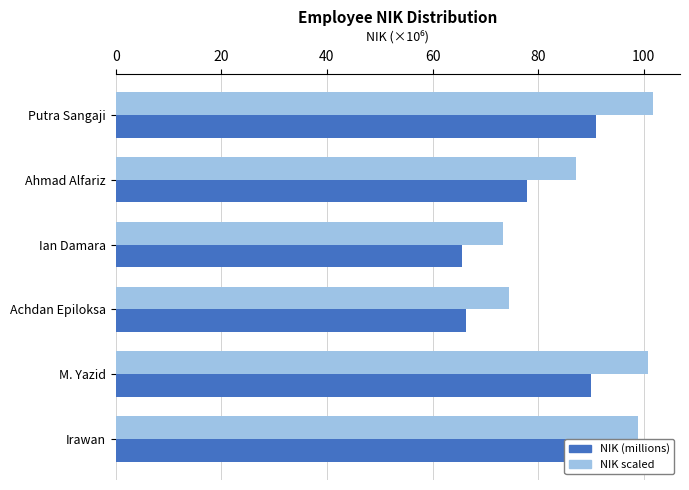

List the labels in order of NIK scaled value, smallest first.

Ian Damara, Achdan Epiloksa, Ahmad Alfariz, Irawan, M. Yazid, Putra Sangaji